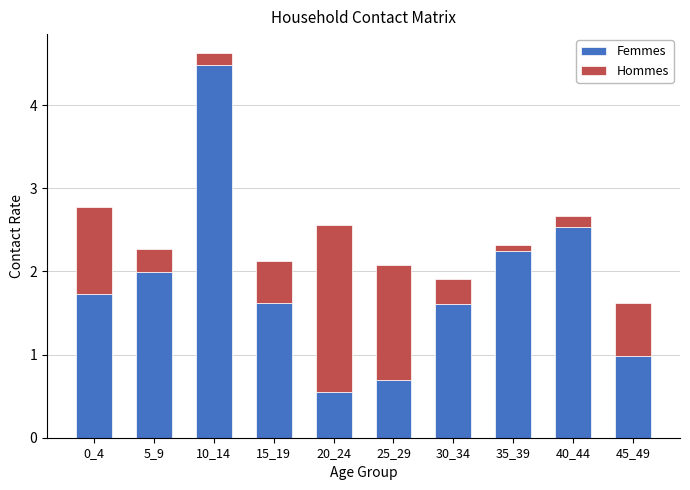

At which category is the sum across all series the highest?

10_14